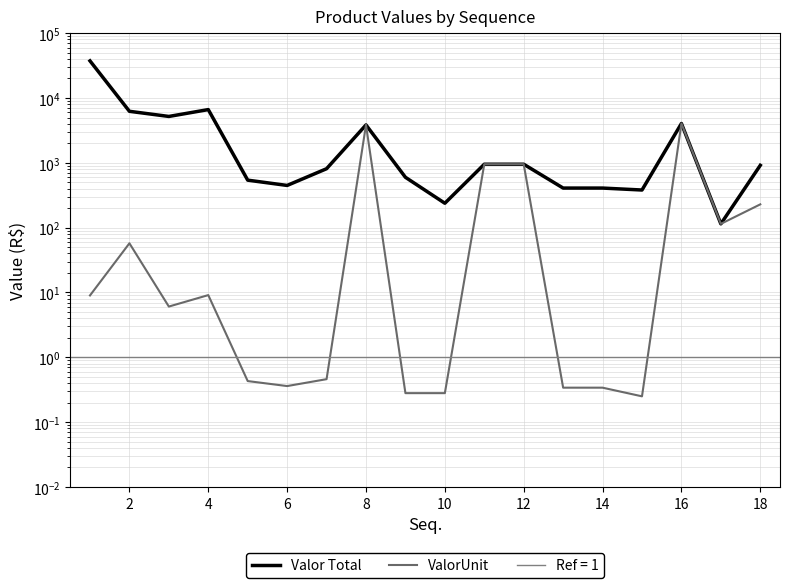

Is this an area chart (filled region under the line)?

No